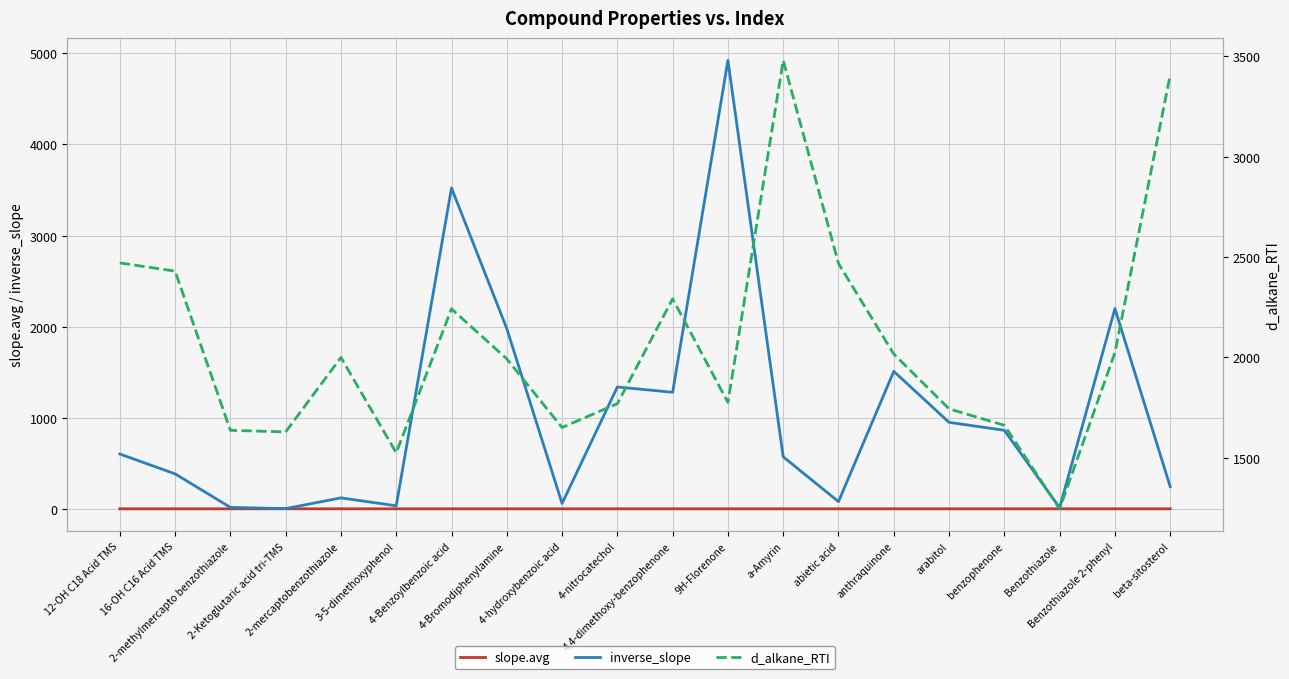

Rank the series by their average value, from lowest to highest.

slope.avg, inverse_slope, d_alkane_RTI